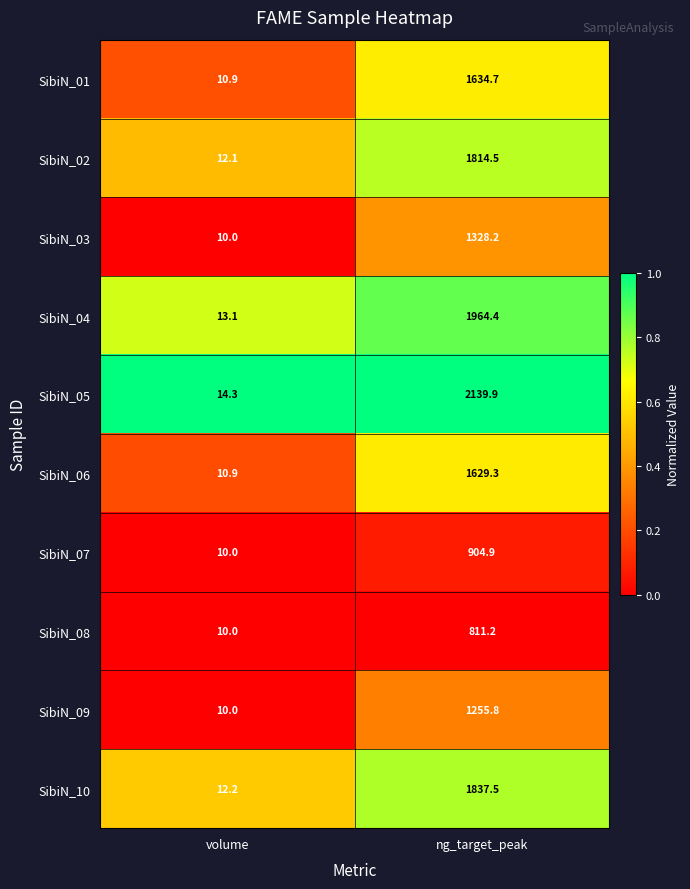

What is the average value of the SibiN_06 series?

820.1